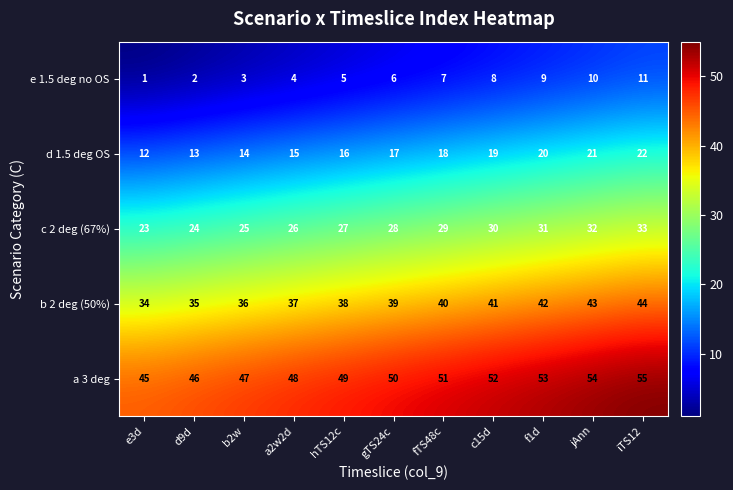

Read the b 2 deg (50%) value at e3d, to the nearest 5.

35